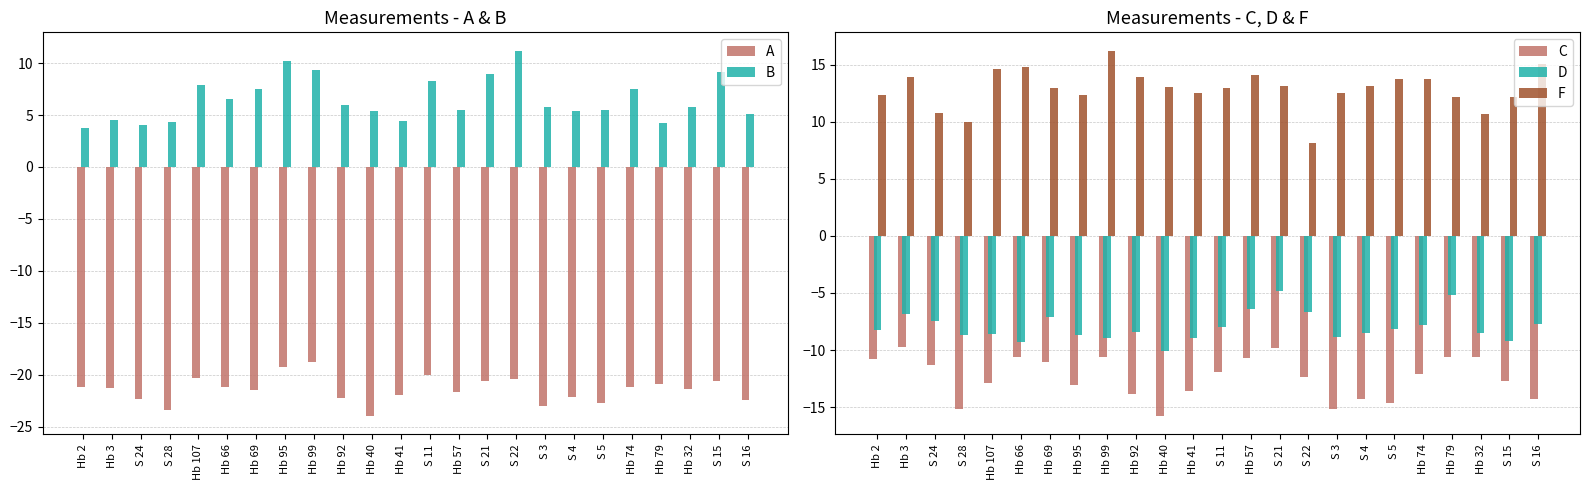

Which series changed the most between Hb 3 and S 4?

C